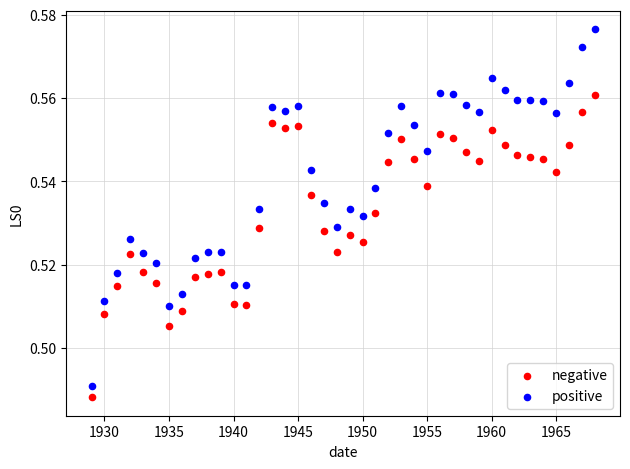

Which series contains the highest Y value?

positive